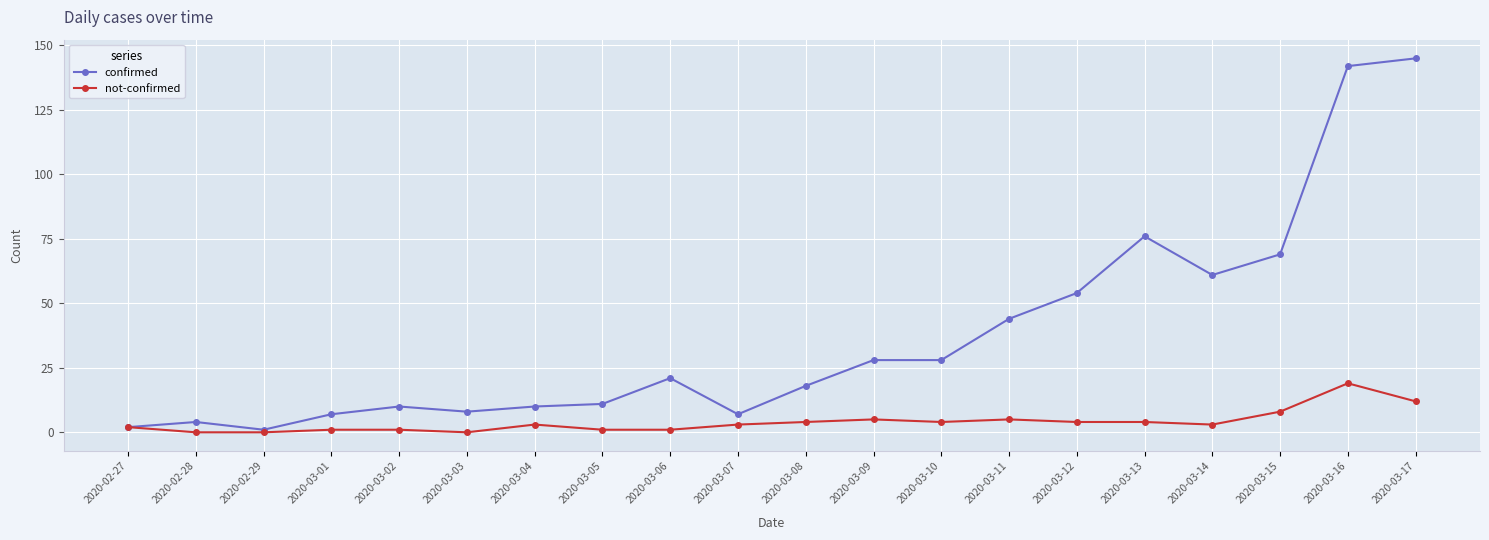

Reading right to left, list all the values displayed in this chart.

confirmed: 2020-03-17=145	2020-03-16=142	2020-03-15=69	2020-03-14=61	2020-03-13=76	2020-03-12=54	2020-03-11=44	2020-03-10=28	2020-03-09=28	2020-03-08=18	2020-03-07=7	2020-03-06=21	2020-03-05=11	2020-03-04=10	2020-03-03=8	2020-03-02=10	2020-03-01=7	2020-02-29=1	2020-02-28=4	2020-02-27=2
not-confirmed: 2020-03-17=12	2020-03-16=19	2020-03-15=8	2020-03-14=3	2020-03-13=4	2020-03-12=4	2020-03-11=5	2020-03-10=4	2020-03-09=5	2020-03-08=4	2020-03-07=3	2020-03-06=1	2020-03-05=1	2020-03-04=3	2020-03-03=0	2020-03-02=1	2020-03-01=1	2020-02-29=0	2020-02-28=0	2020-02-27=2